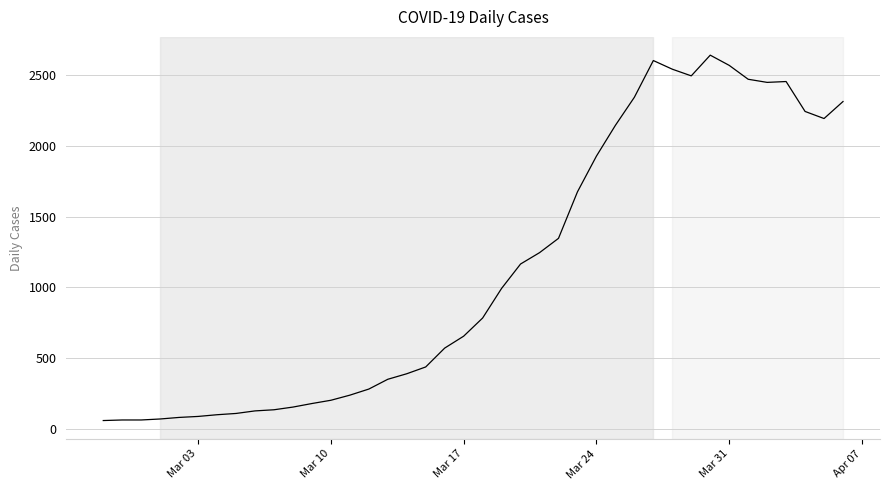

What is the minimum value shown in the chart?

61